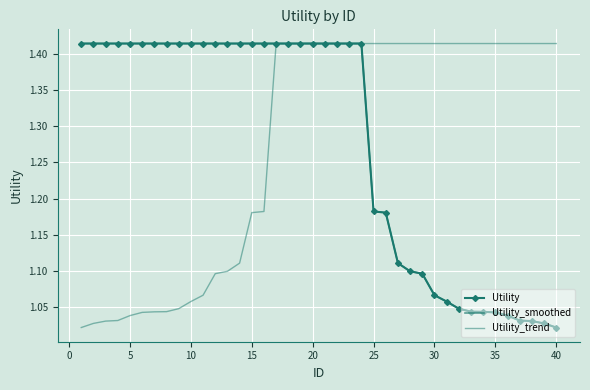

True or false: Utility and Utility_trend cross at least once.

False